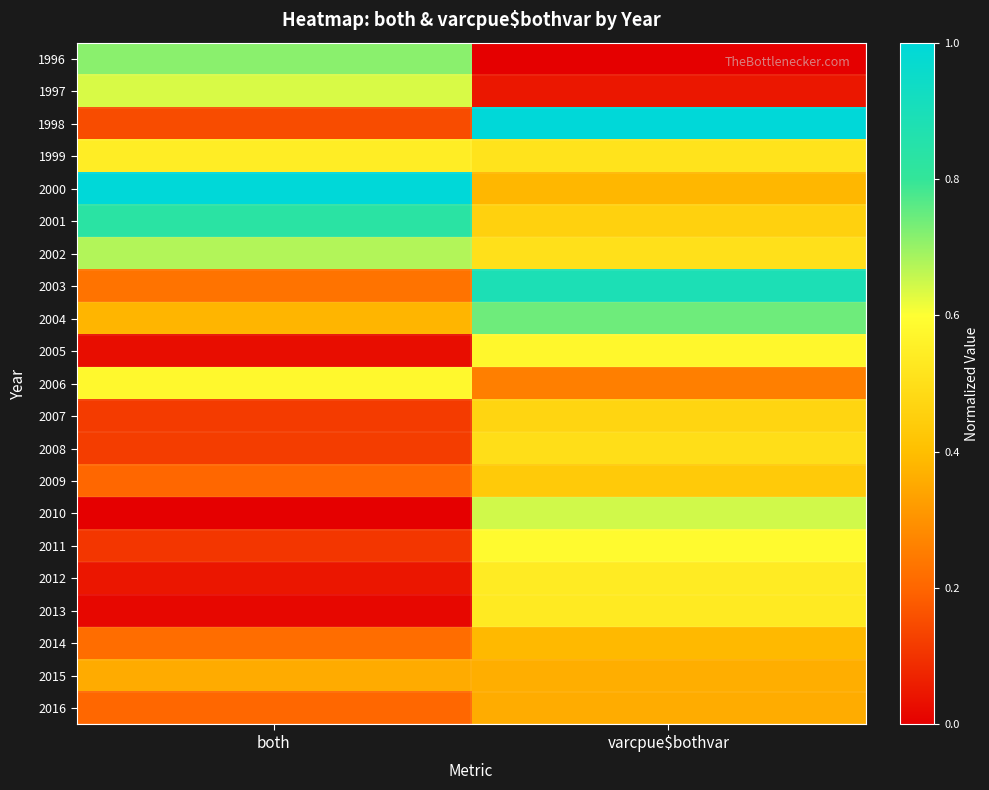

How many data points does each series have?

2